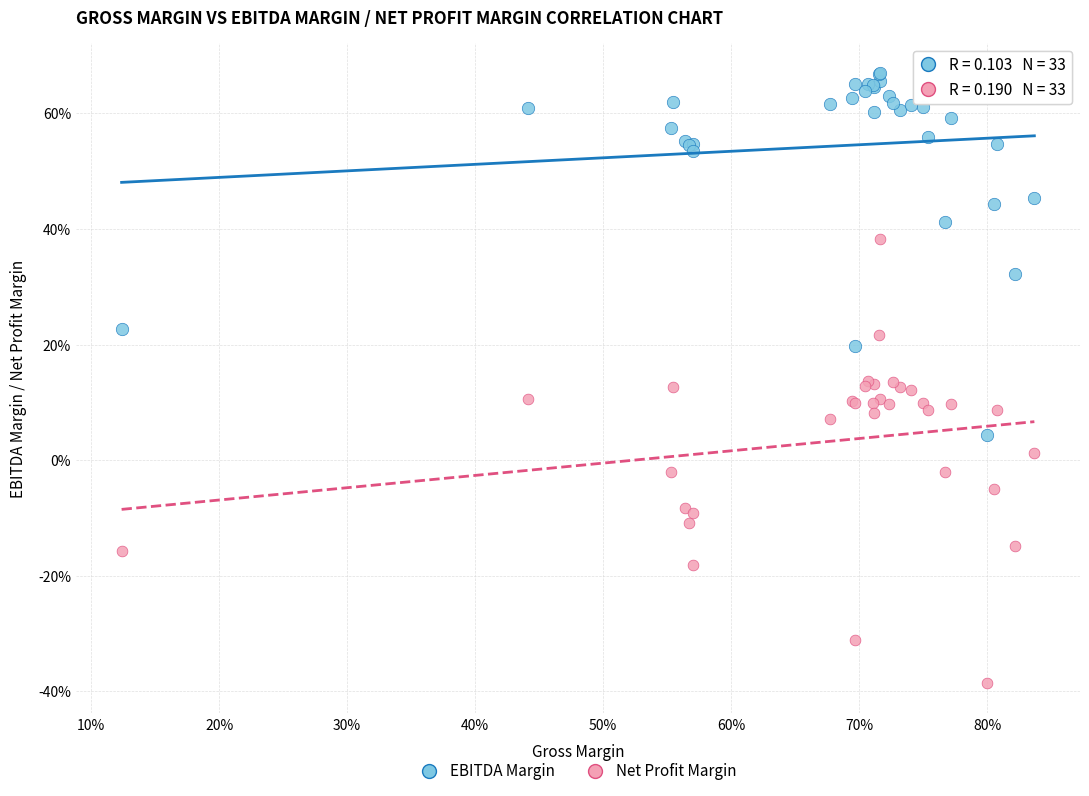

Which series contains the lowest Y value?

Net Profit Margin